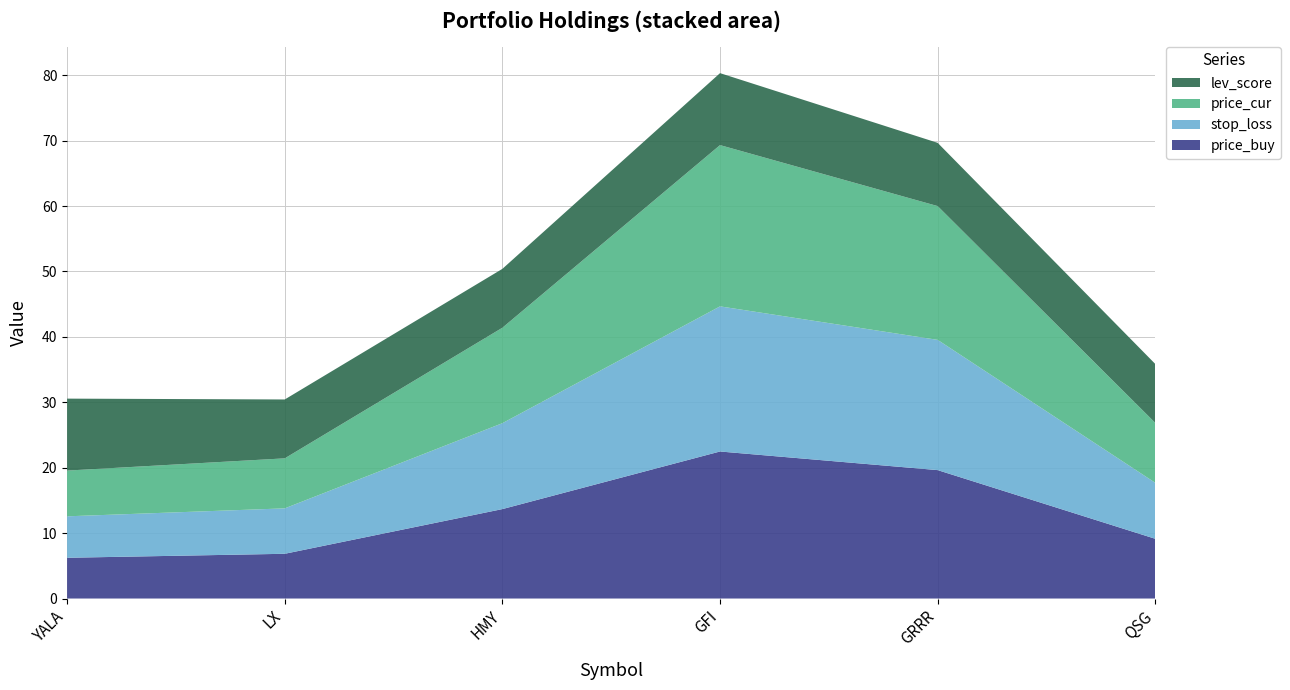

Reading left to right, what are all the values shown in this chart?

price_buy: YALA=6.2	LX=6.8	HMY=13.7	GFI=22.5	GRRR=19.6	QSG=9.1
stop_loss: YALA=6.3	LX=6.9	HMY=13.1	GFI=22.2	GRRR=19.9	QSG=8.6
price_cur: YALA=7.0	LX=7.6	HMY=14.6	GFI=24.6	GRRR=20.4	QSG=9.2
lev_score: YALA=11.0	LX=9.0	HMY=9.0	GFI=11.0	GRRR=9.7	QSG=9.0